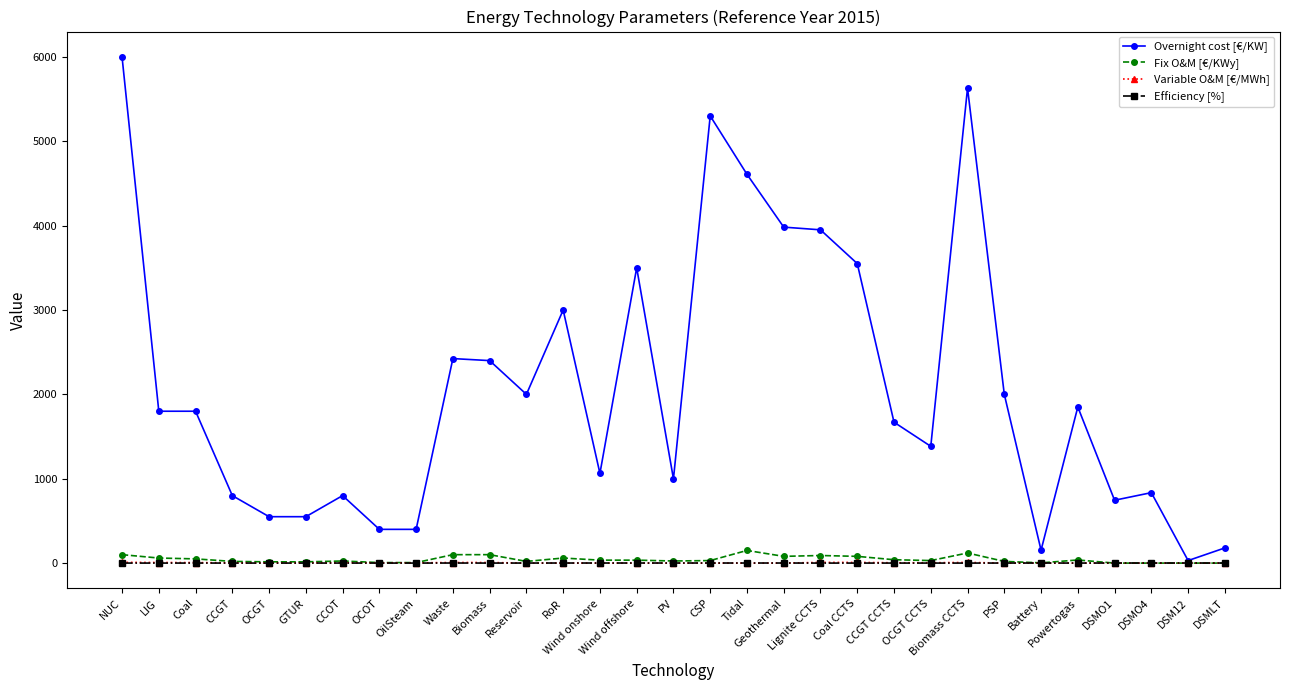

How many lines are shown in the chart?

4